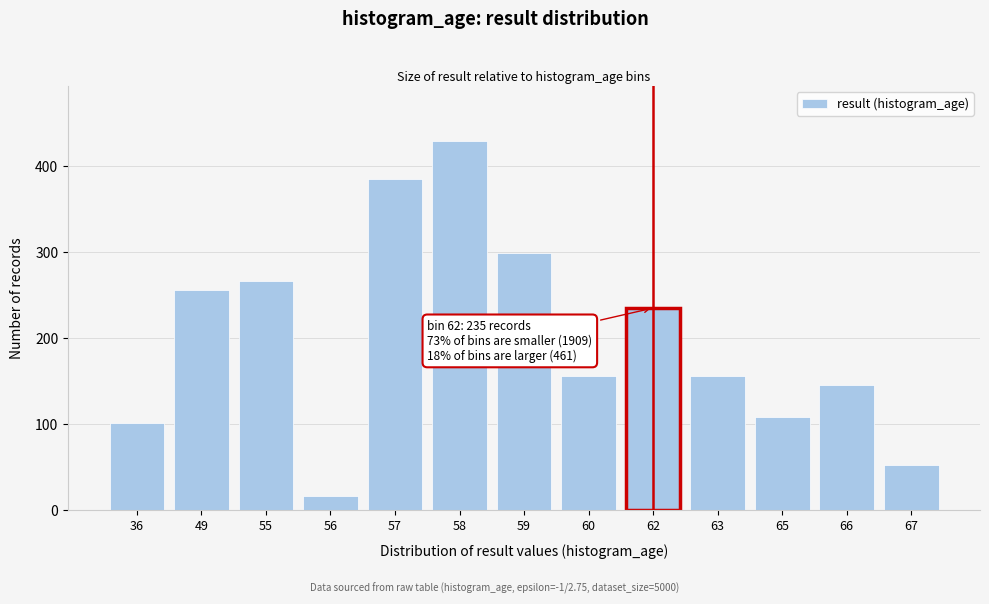

Reading right to left, what are all the values shown in this chart?

67=52	66=145	65=108	63=156	62=235	60=156	59=299	58=429	57=385	56=16	55=267	49=256	36=101